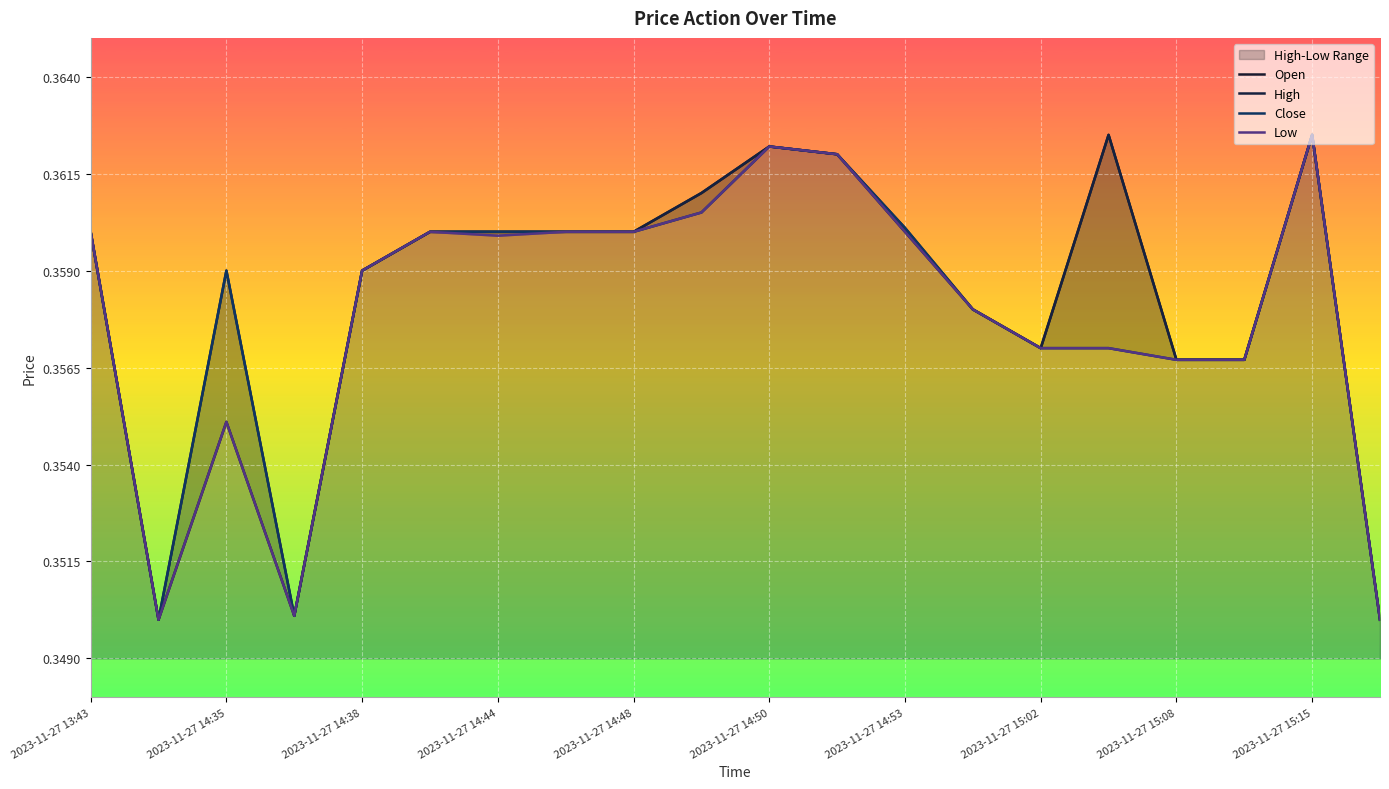

How many data points does each series have?

20